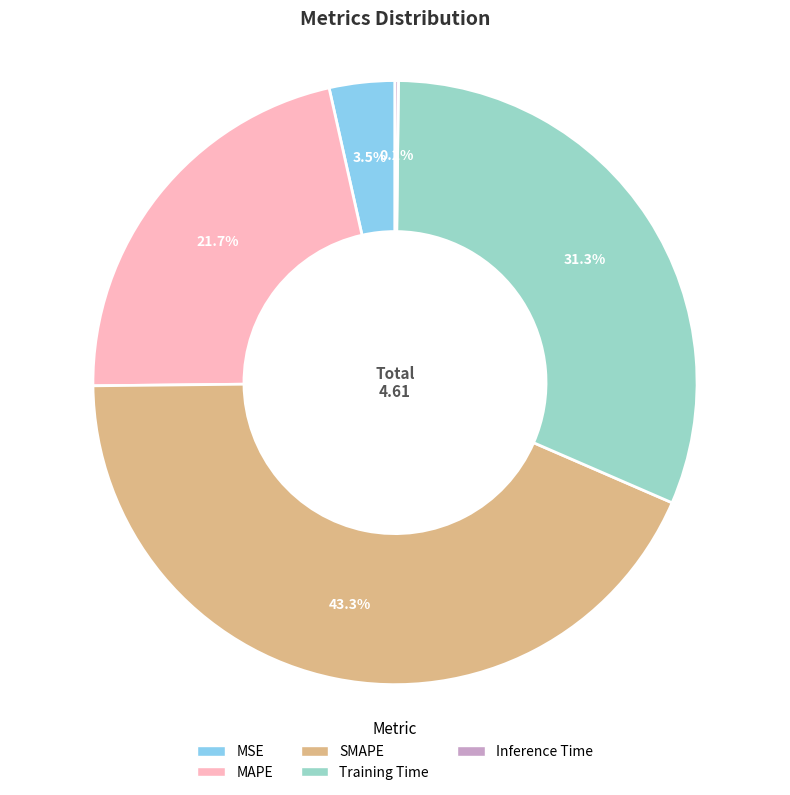

Which category has the biggest portion of the pie?

SMAPE